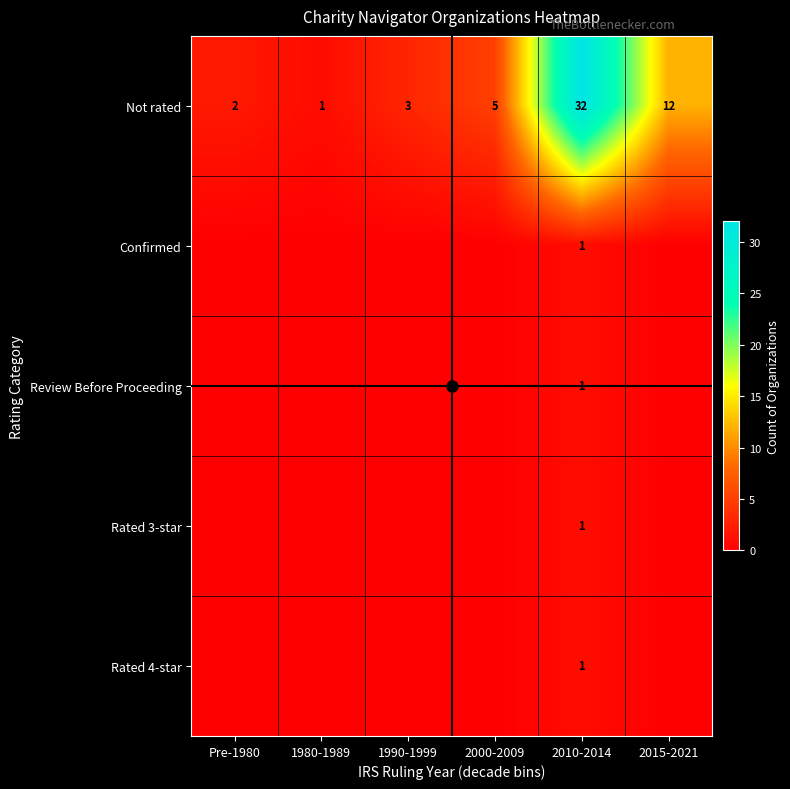

What is the difference between the Not rated values at 1990-1999 and 2010-2014?

29